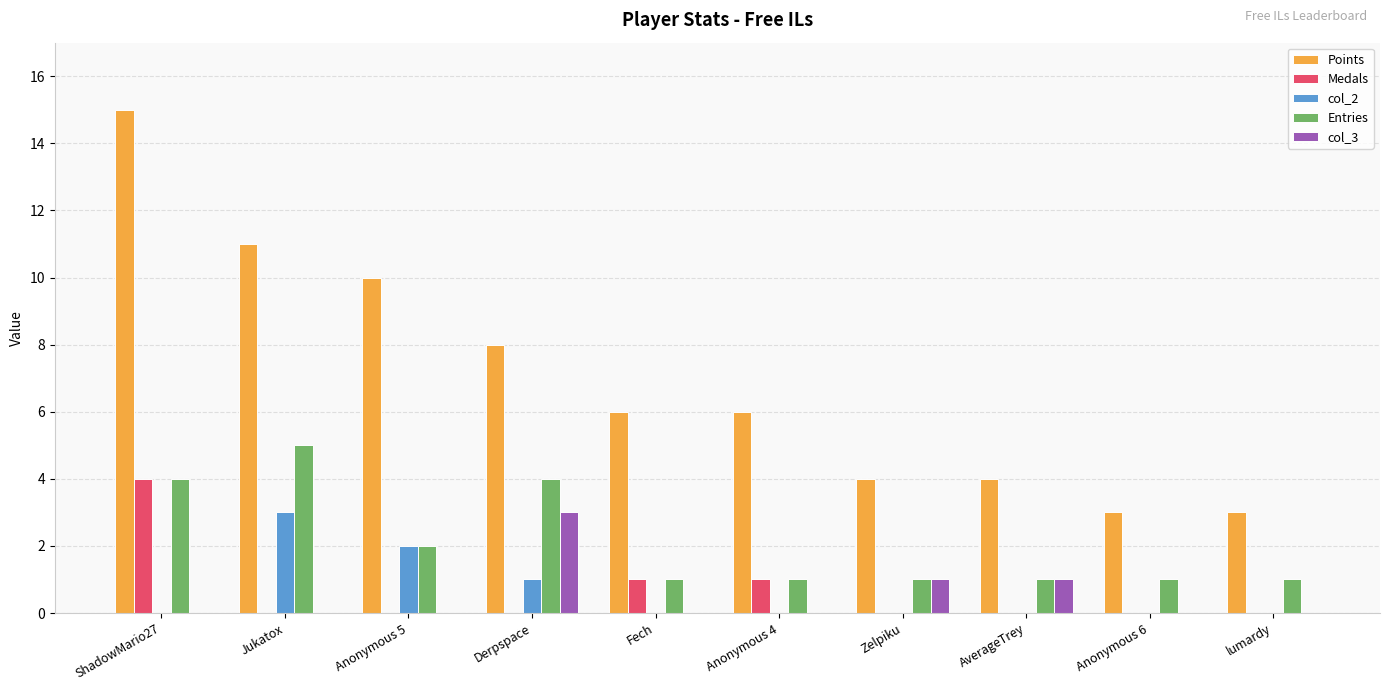

Which series has the largest total across all categories?

Points